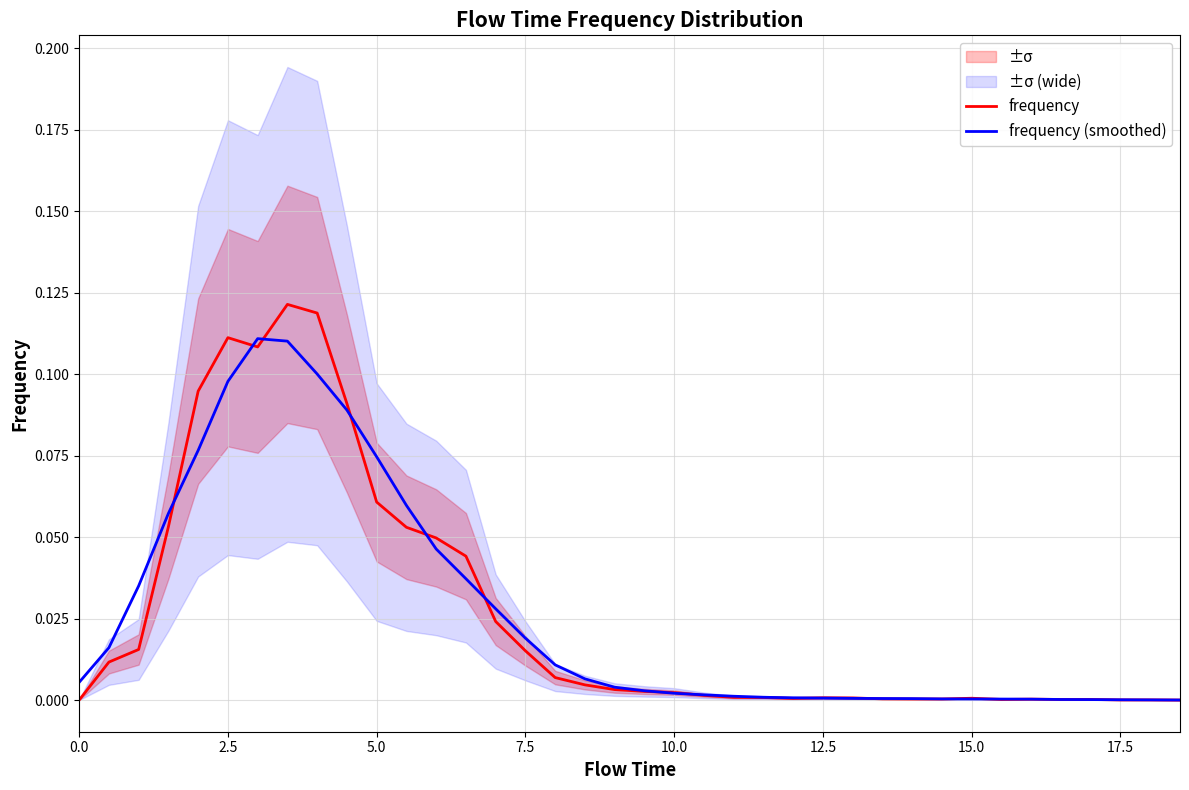

The value of frequency (smoothed) at 10.0 is 0.0. True or false?

True